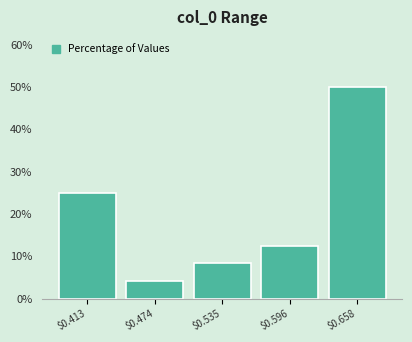

Reading left to right, list all the values displayed in this chart.

25.0	4.2	8.3	12.5	50.0